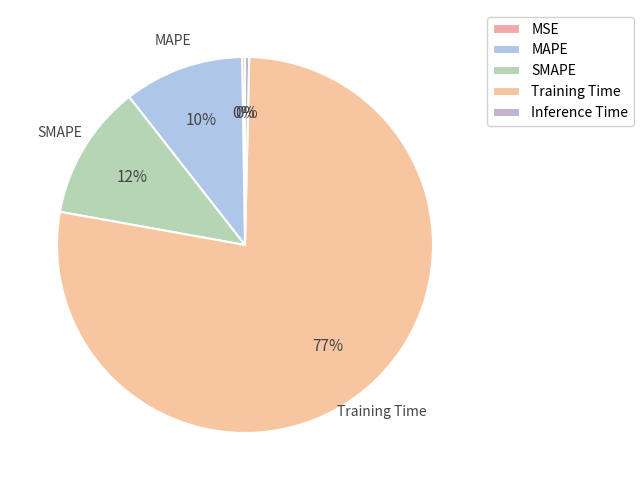

Does MAPE account for over 50% of the chart?

No